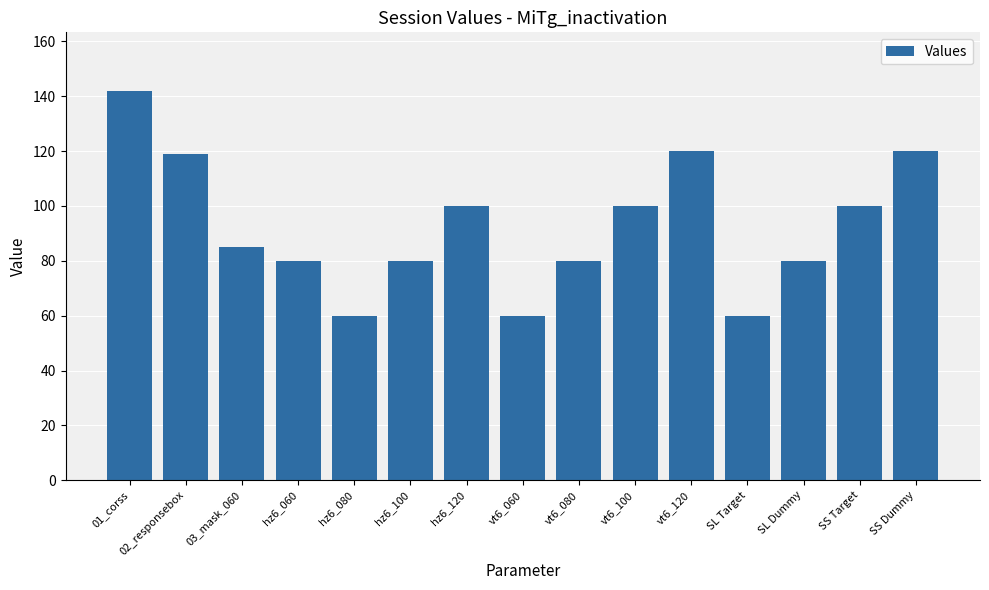

The chart shows a value of 149 at 03_mask_060. True or false?

False